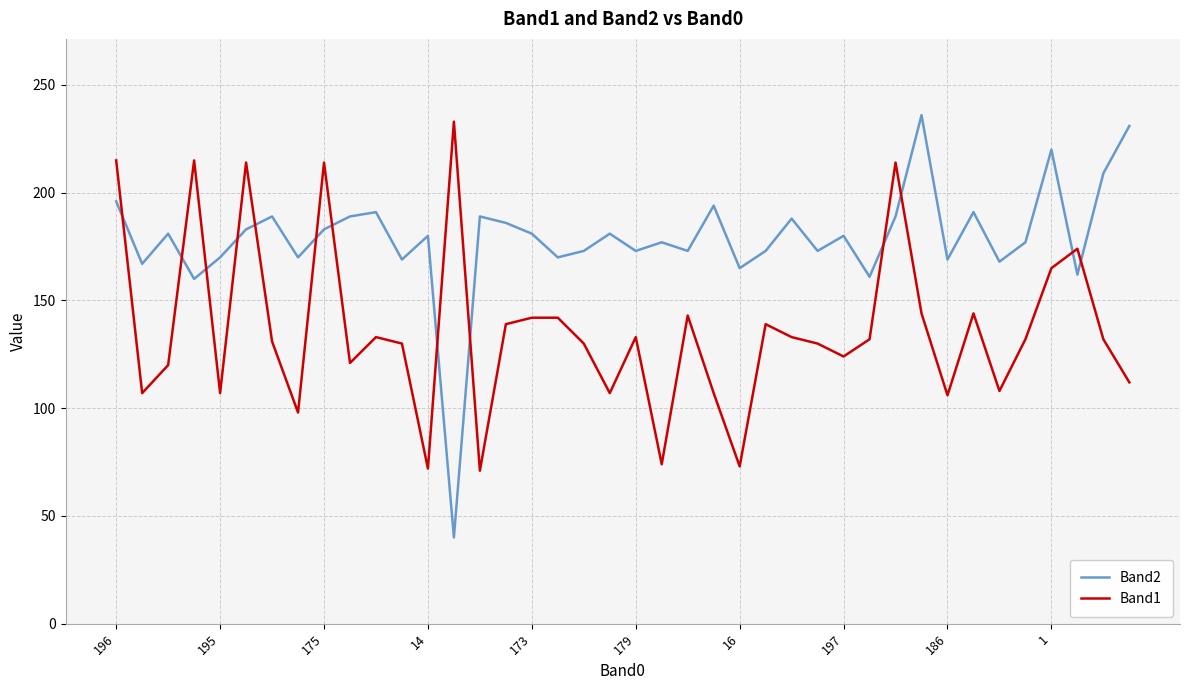

True or false: Band2 and Band1 intersect in this chart.

True